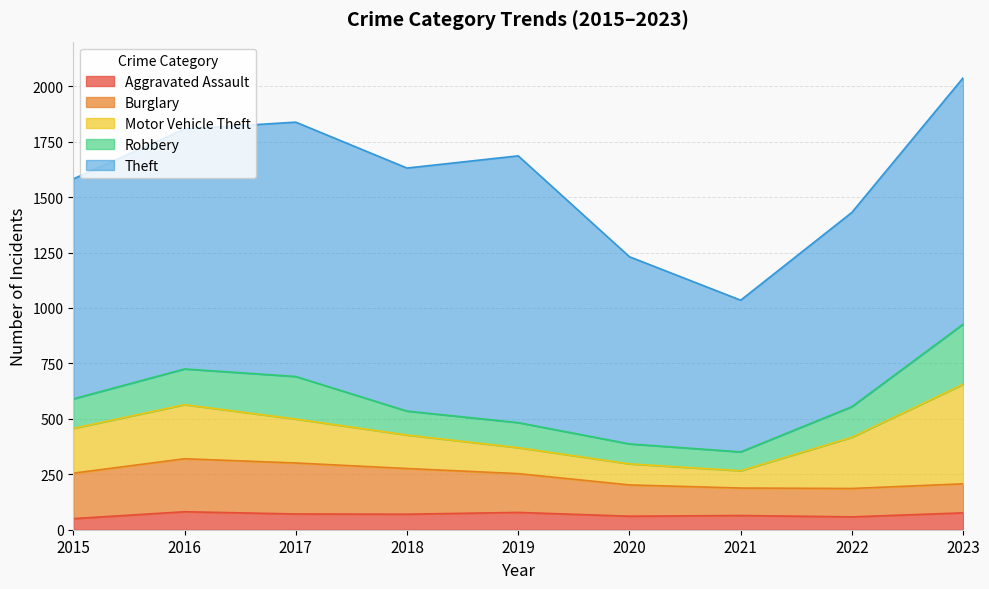

What is the highest value of the Burglary series?

239